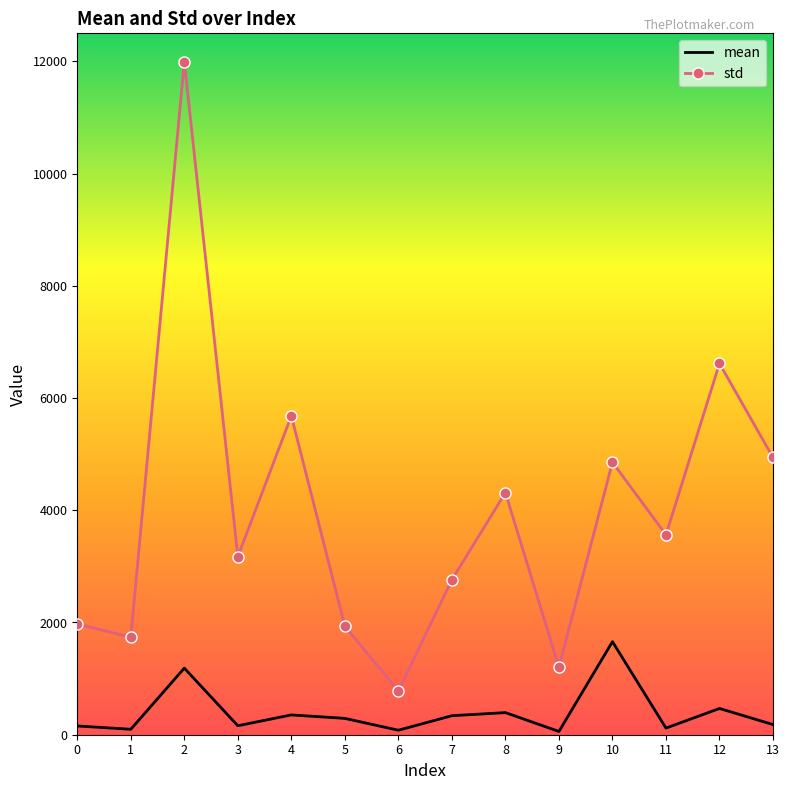

True or false: std has more than 0 points higher than both neighbors.

True